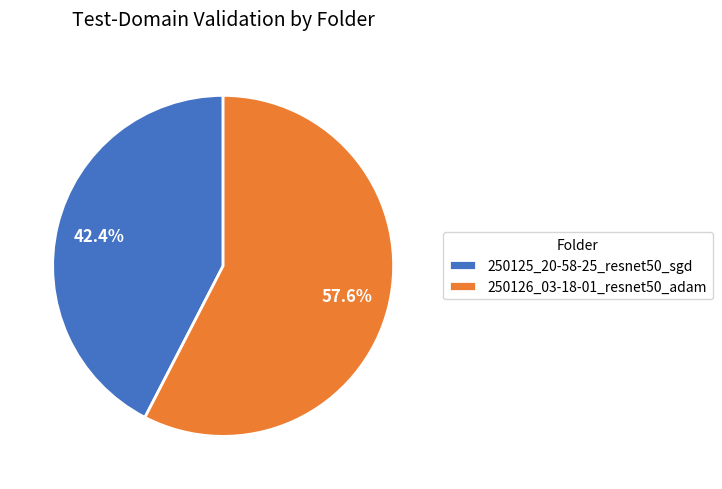

Rank the categories by value from lowest to highest.

250125_20-58-25_resnet50_sgd, 250126_03-18-01_resnet50_adam